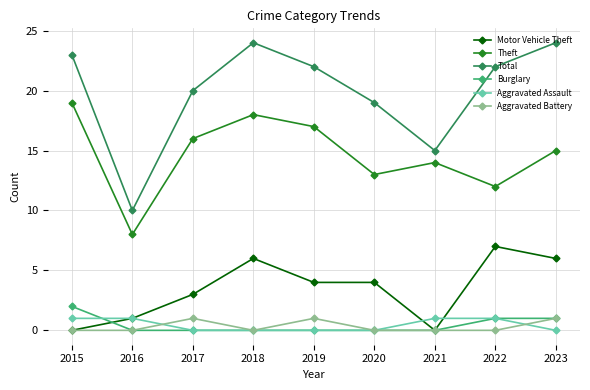

True or false: Total and Aggravated Assault cross at least once.

False